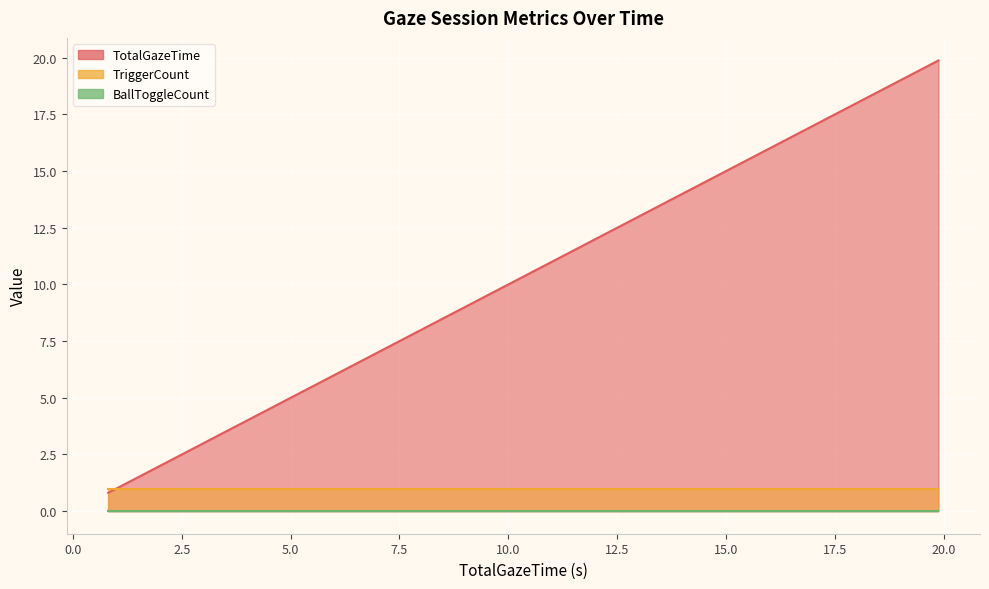

True or false: TotalGazeTime and BallToggleCount intersect in this chart.

False